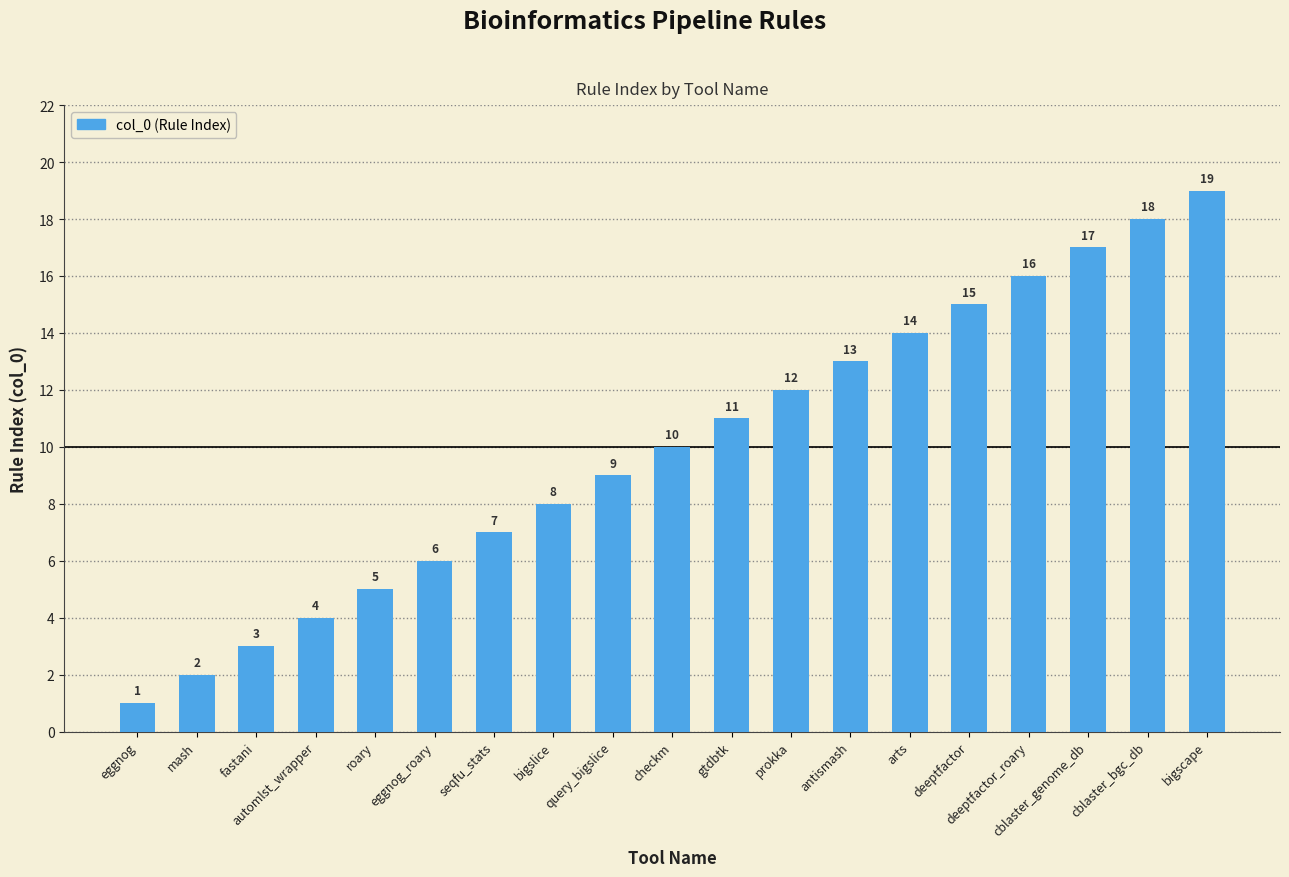

How many categories are shown in the chart?

19